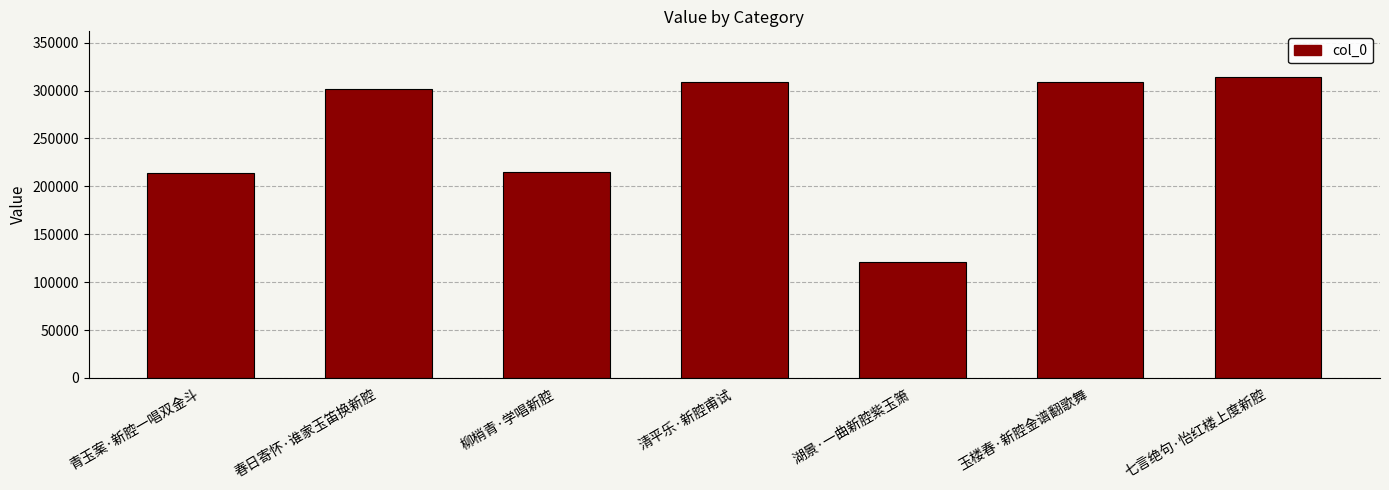

What is the difference between the second highest and minimum values?

188072